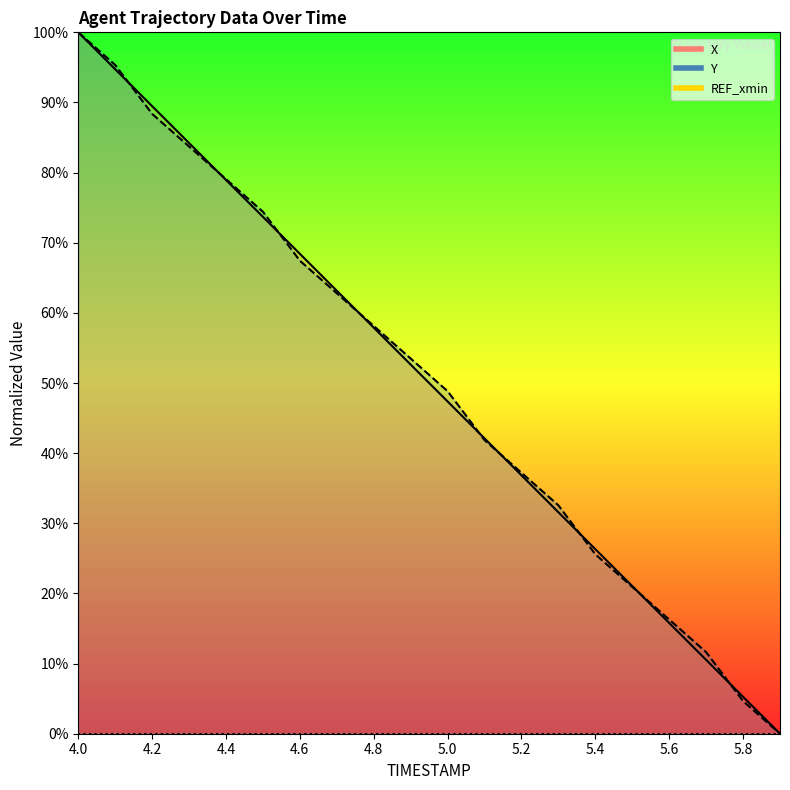

Does the chart have visible grid lines?

No